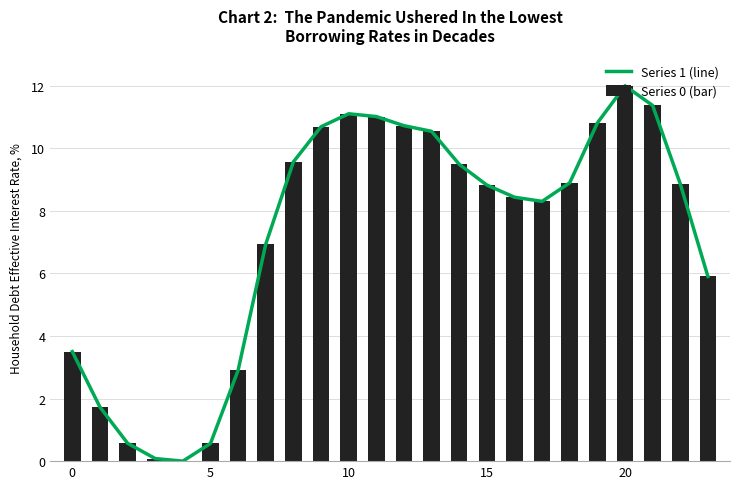

What is the maximum value for Series 0 (bar)?

12.0